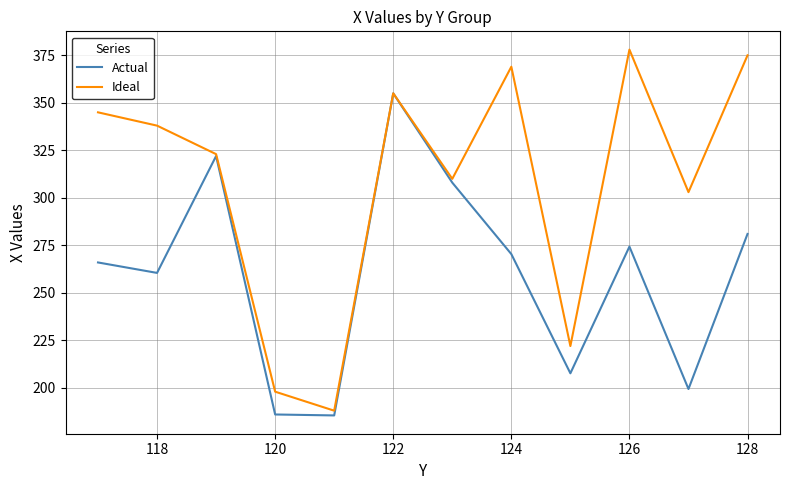

Which series has the widest spread of values?

Ideal